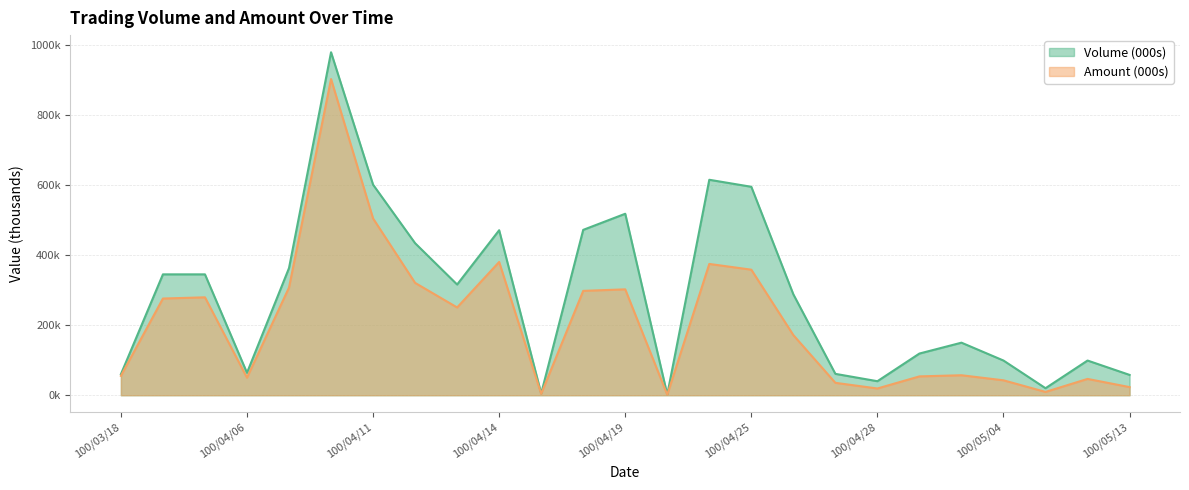

What is the total value across all series at 100/04/13?

566.5